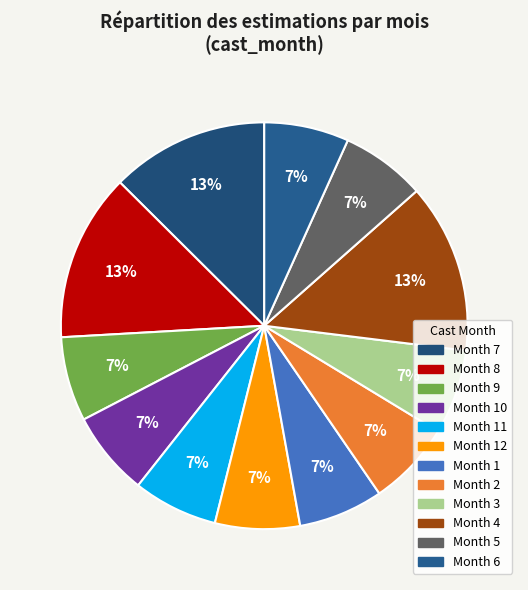

How many segments does this pie chart have?

12